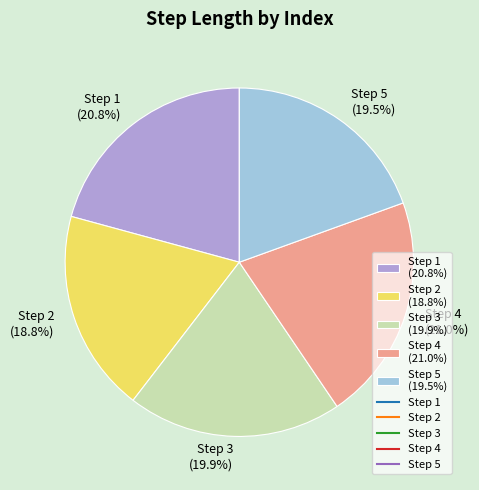

Which category has the smallest portion of the pie?

Step 2 (18.8%)